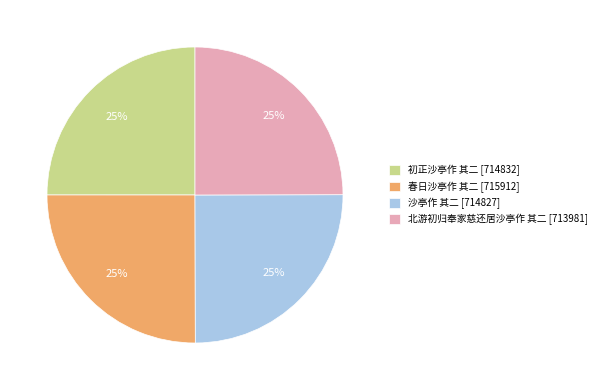

Is 沙亭作 其二 the majority of the pie?

No